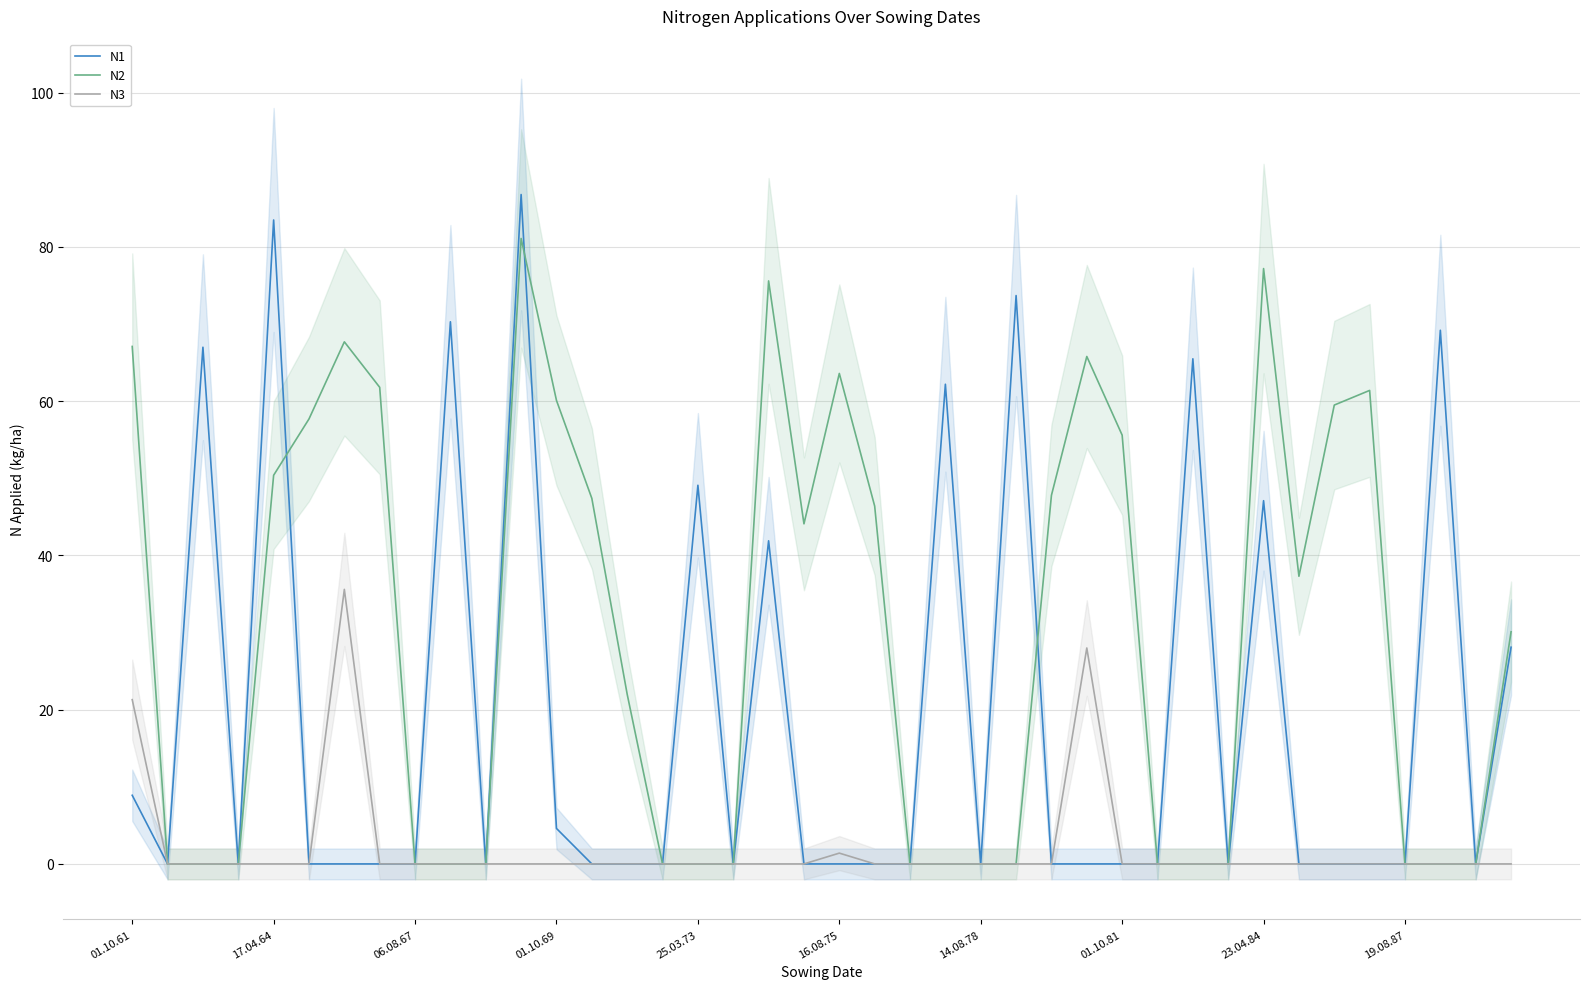

What is the average value of the N3 series?

2.2